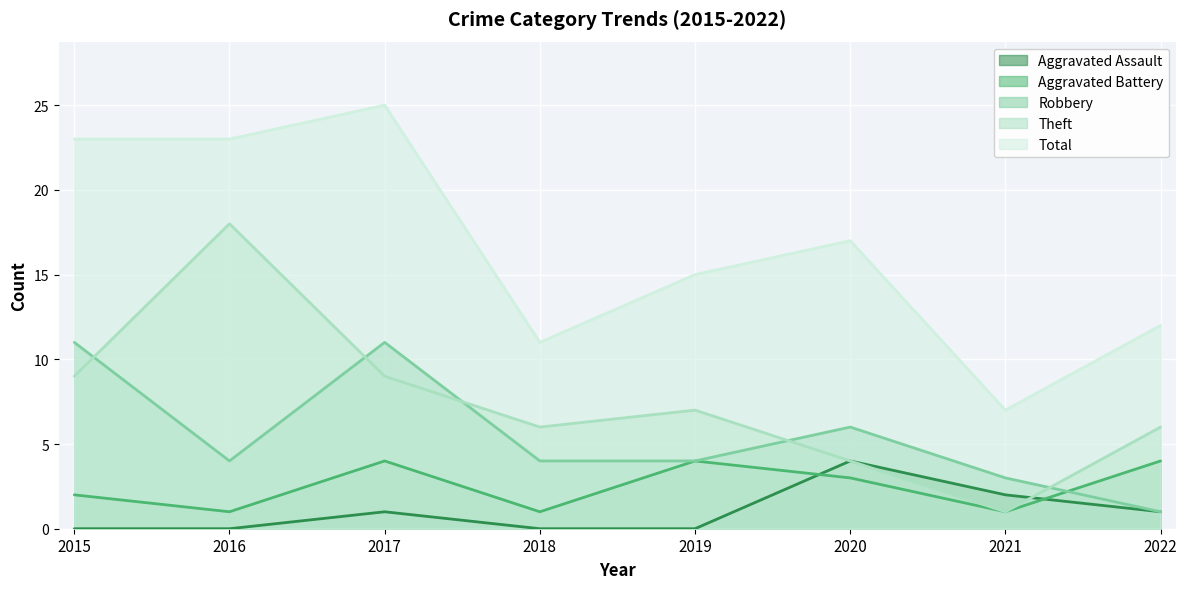

How many series are shown in this chart?

5